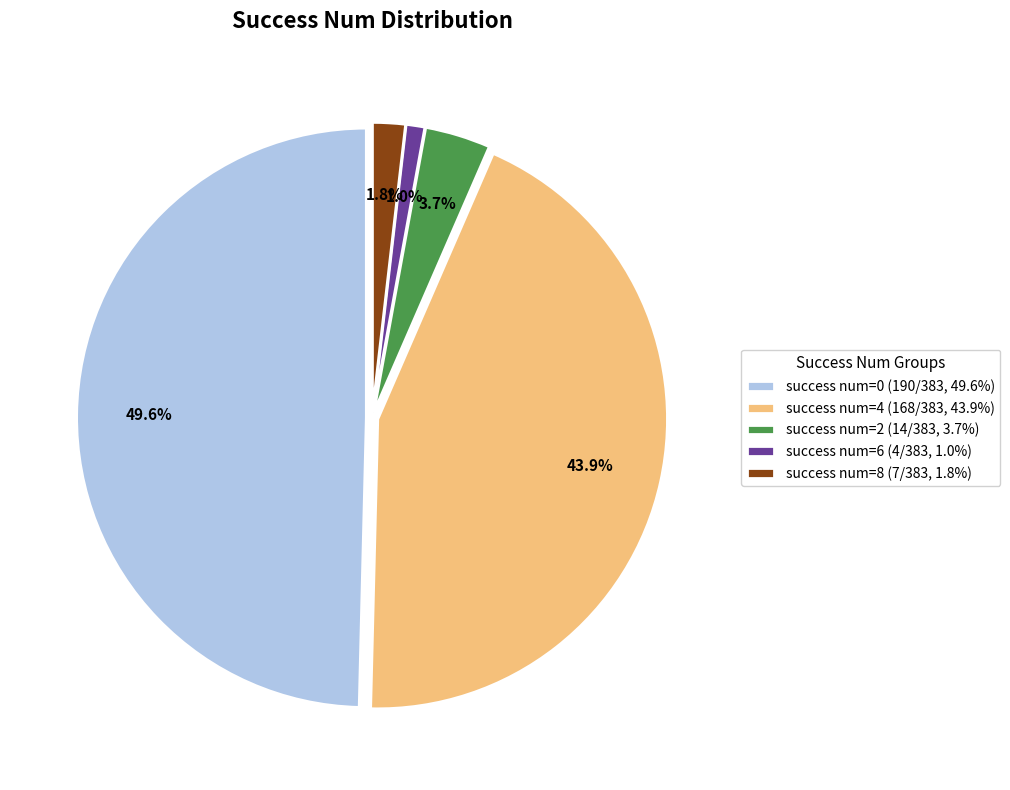

Is the sum of success num=0 (190/383, 49.6%) and success num=2 (14/383, 3.7%) greater than half?

Yes